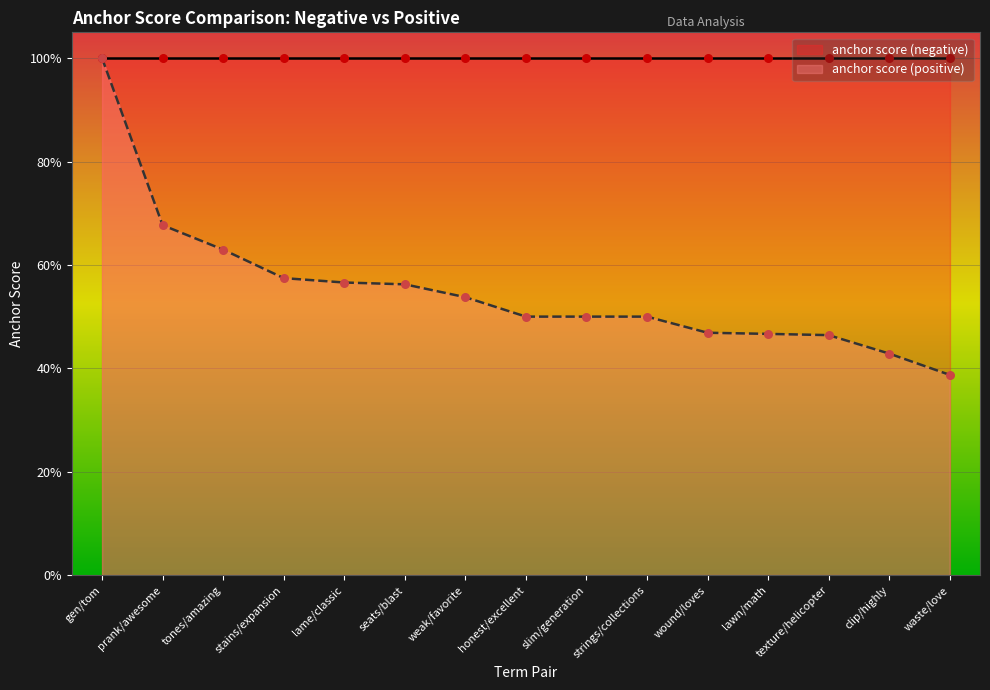

What is the change in value from weak/favorite to lawn/math?

-0.1